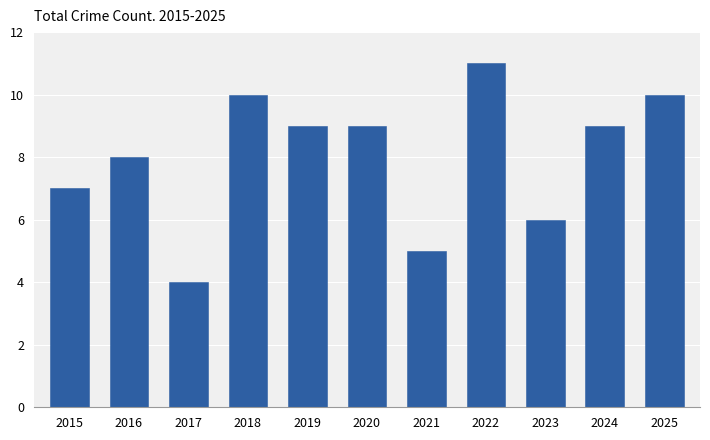

Reading left to right, list all the values displayed in this chart.

2015=7	2016=8	2017=4	2018=10	2019=9	2020=9	2021=5	2022=11	2023=6	2024=9	2025=10